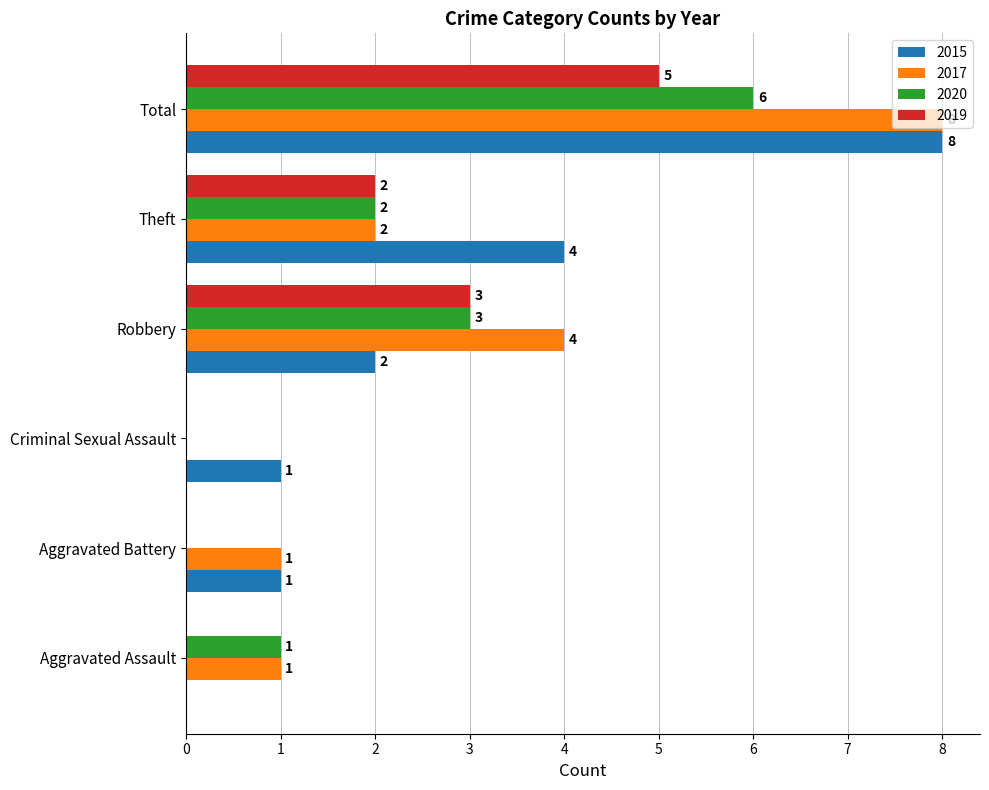

Which series changed the most between Criminal Sexual Assault and Robbery?

2017